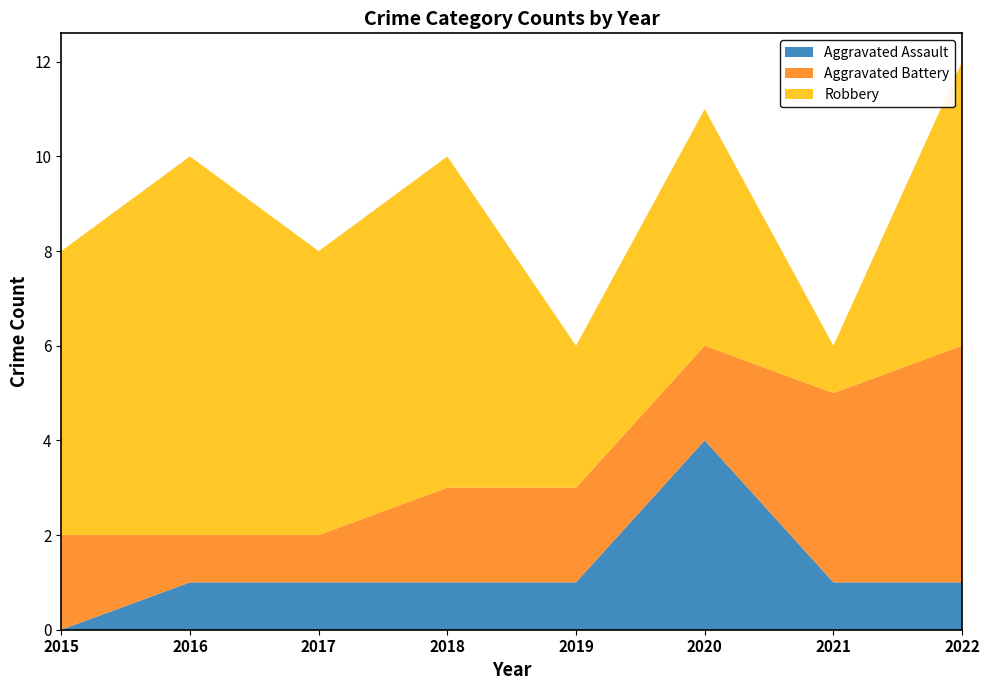

Reading left to right, extract all data points from this chart.

Aggravated Assault: 0	1	1	1	1	4	1	1
Aggravated Battery: 2	1	1	2	2	2	4	5
Robbery: 6	8	6	7	3	5	1	6